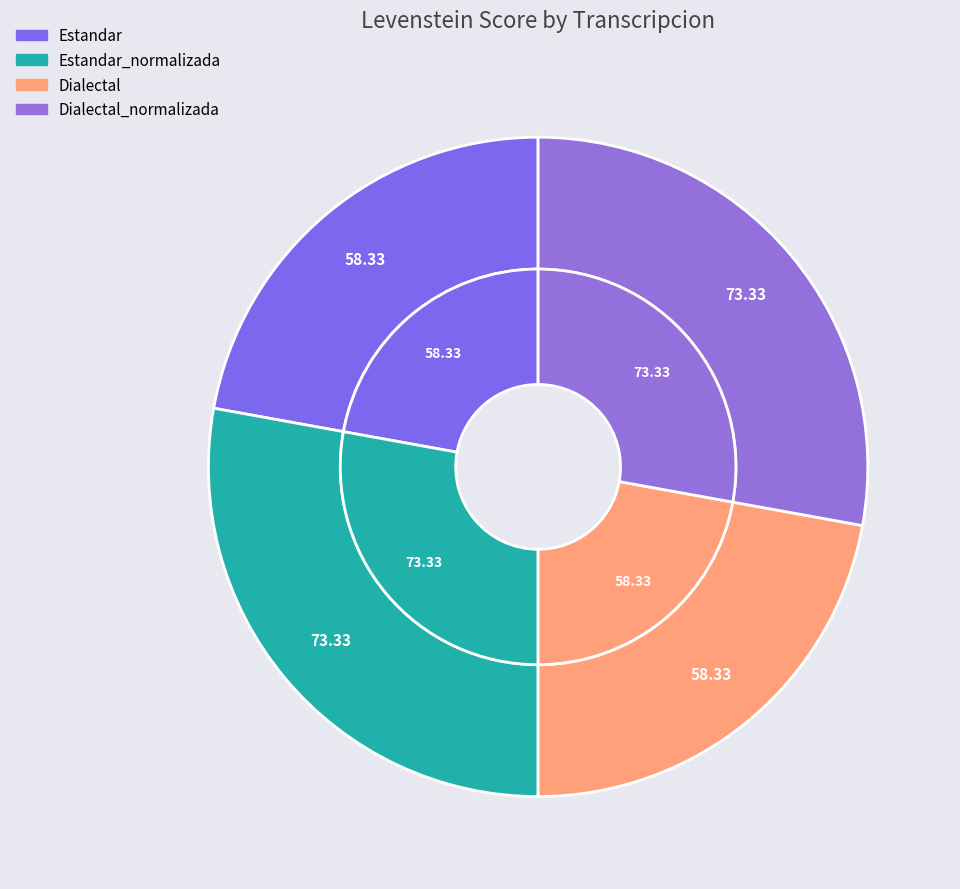

Which slice is the smallest?

Estandar